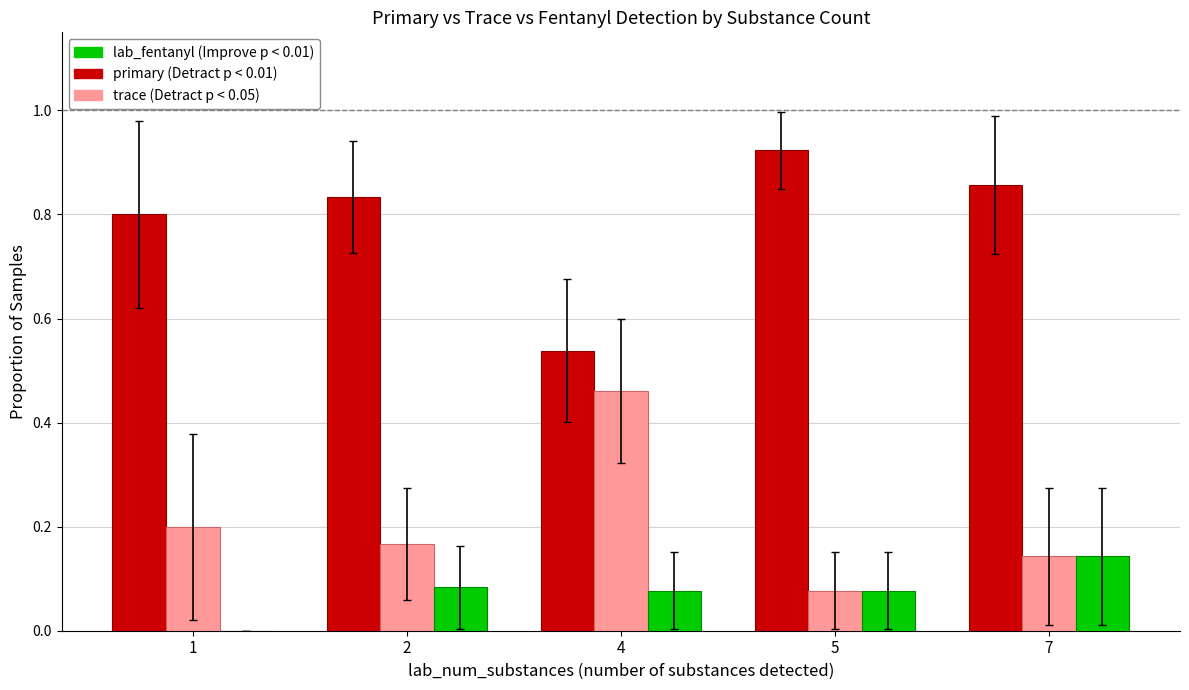

What is the total value across all series at 1?

1.0